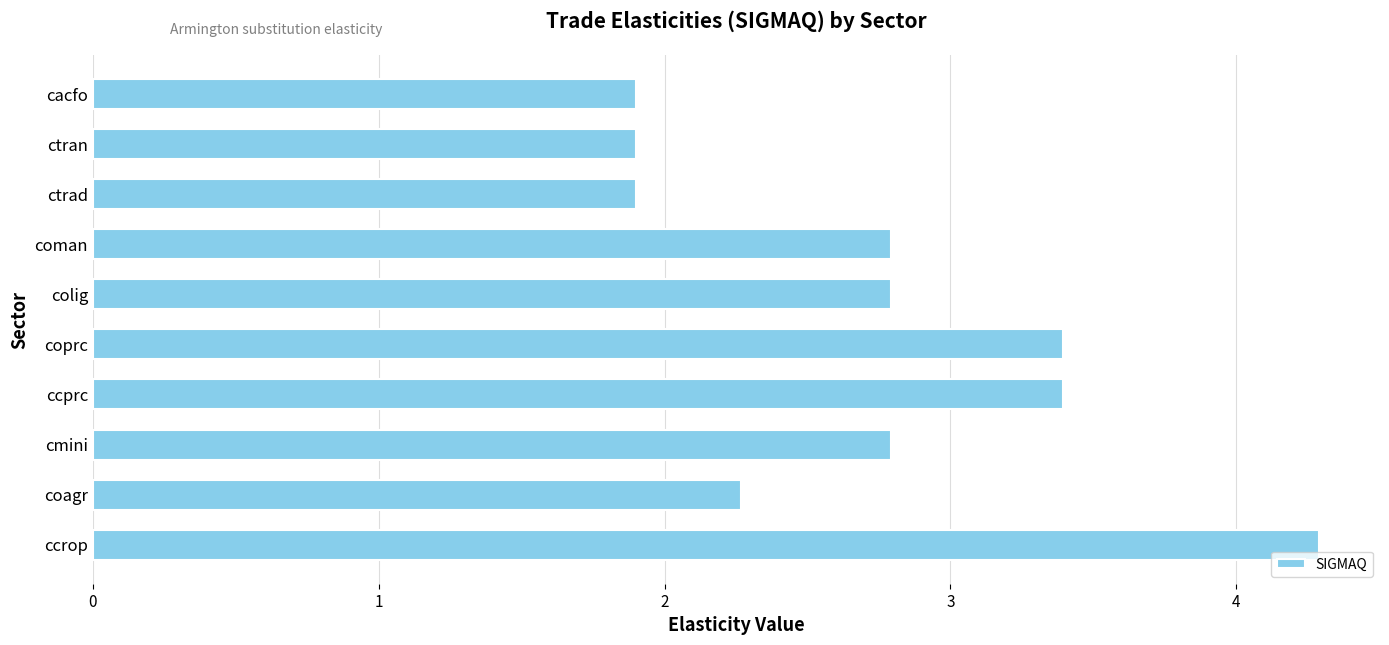

Between coagr and colig, which is larger?

colig